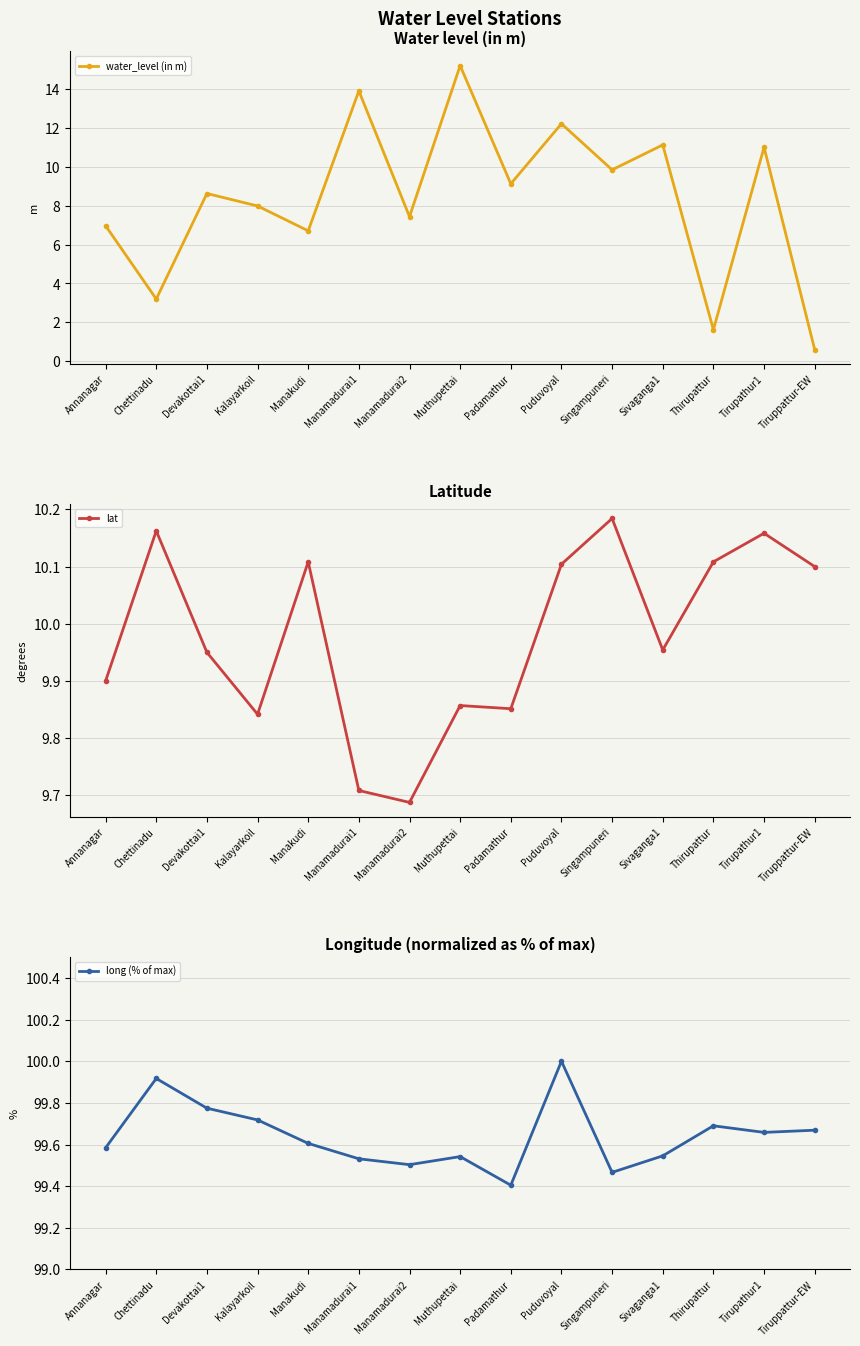

Count the number of data series in this chart.

3